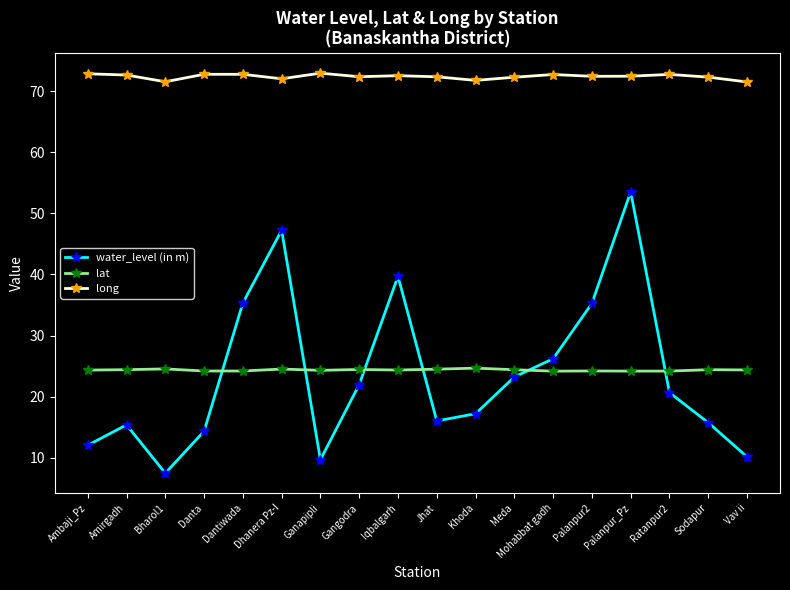

How many lines are shown in the chart?

3